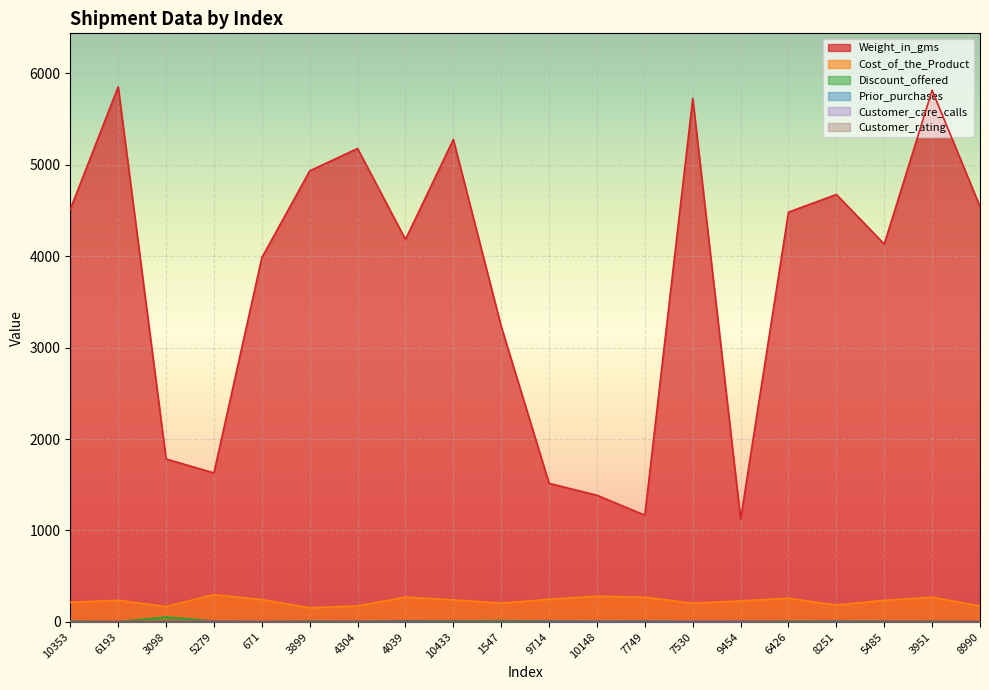

In Discount_offered, how many points are higher than both neighbors (excluding endpoints)?

4